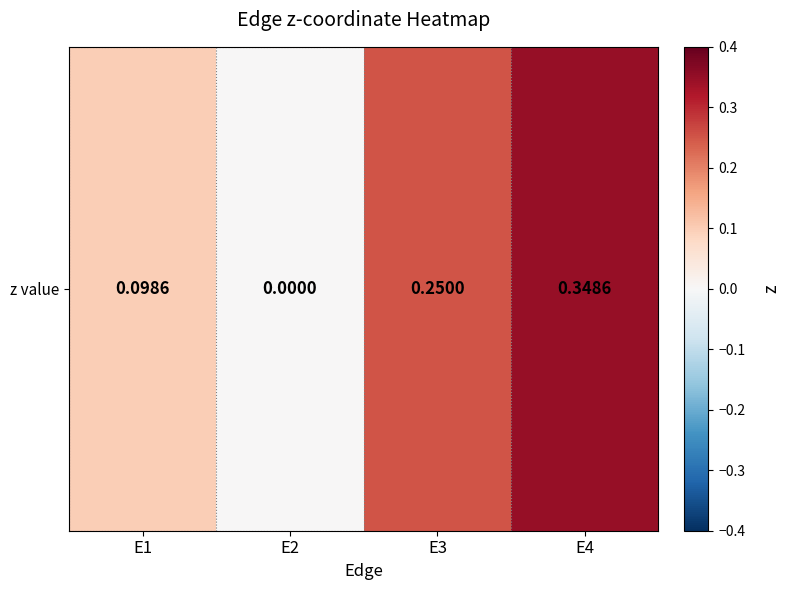

Rank the categories by value from highest to lowest.

E4, E3, E1, E2